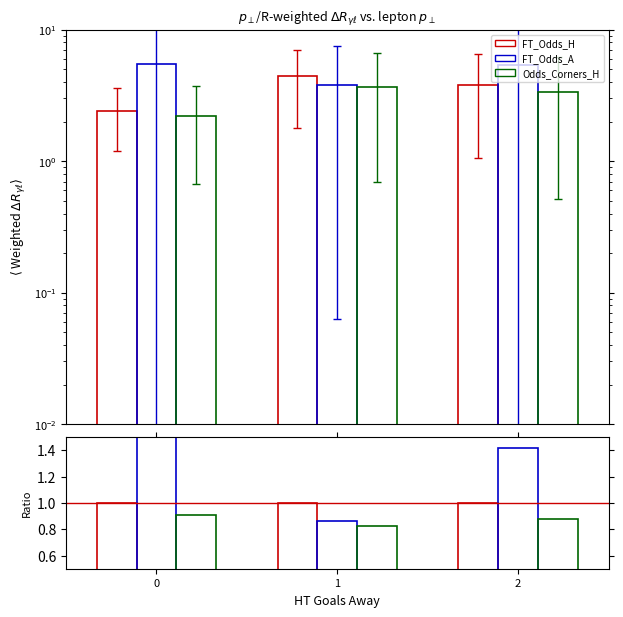

Rank the categories by FT_Odds_A value from lowest to highest.

1, 2, 0